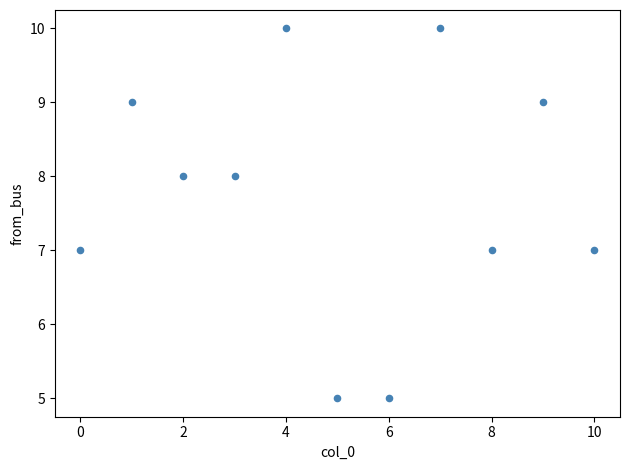

What is the range of Y values (max minus min)?

5